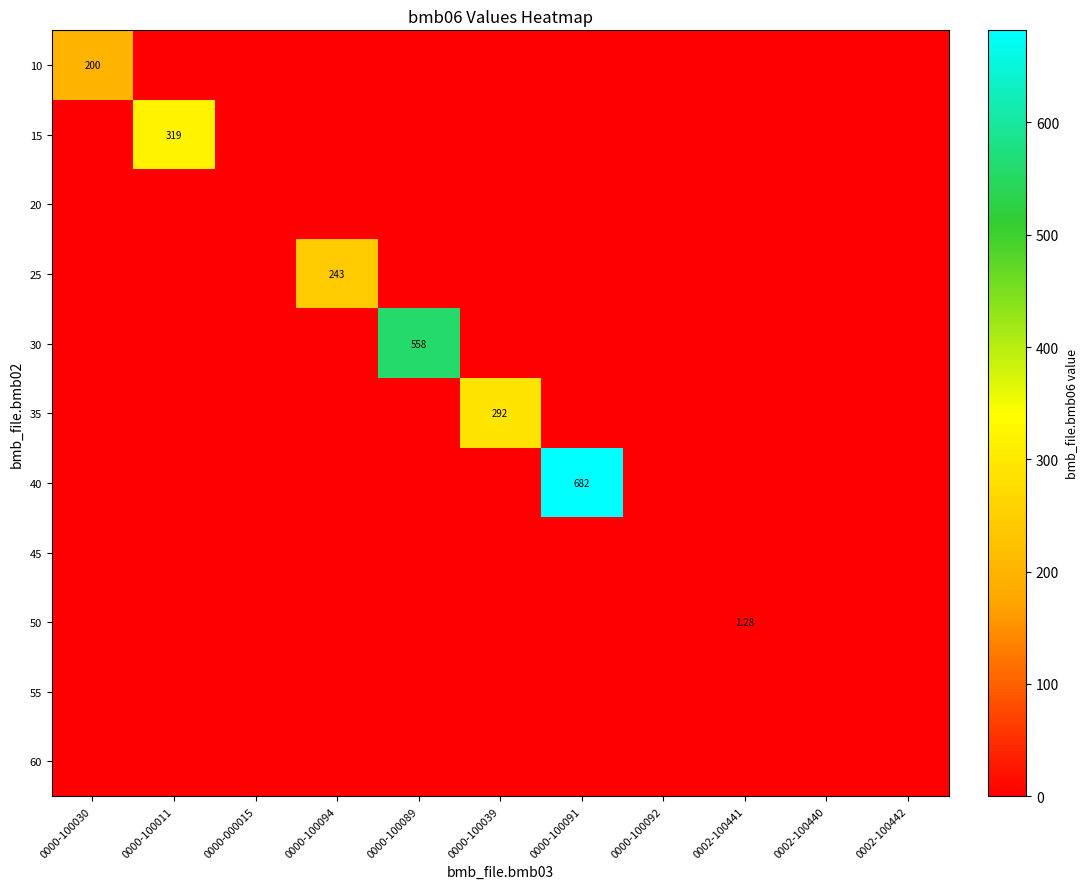

How many values in the 25 series exceed 0?

1